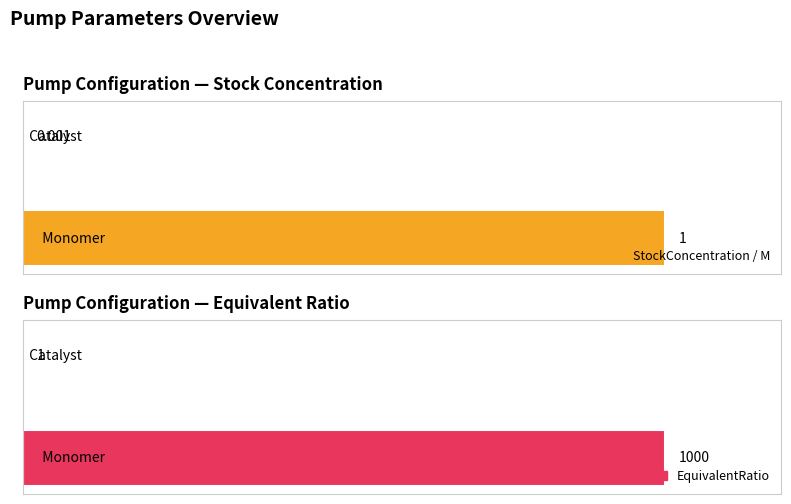

Where is StockConcentration/M nearest to the value 0?

Catalyst